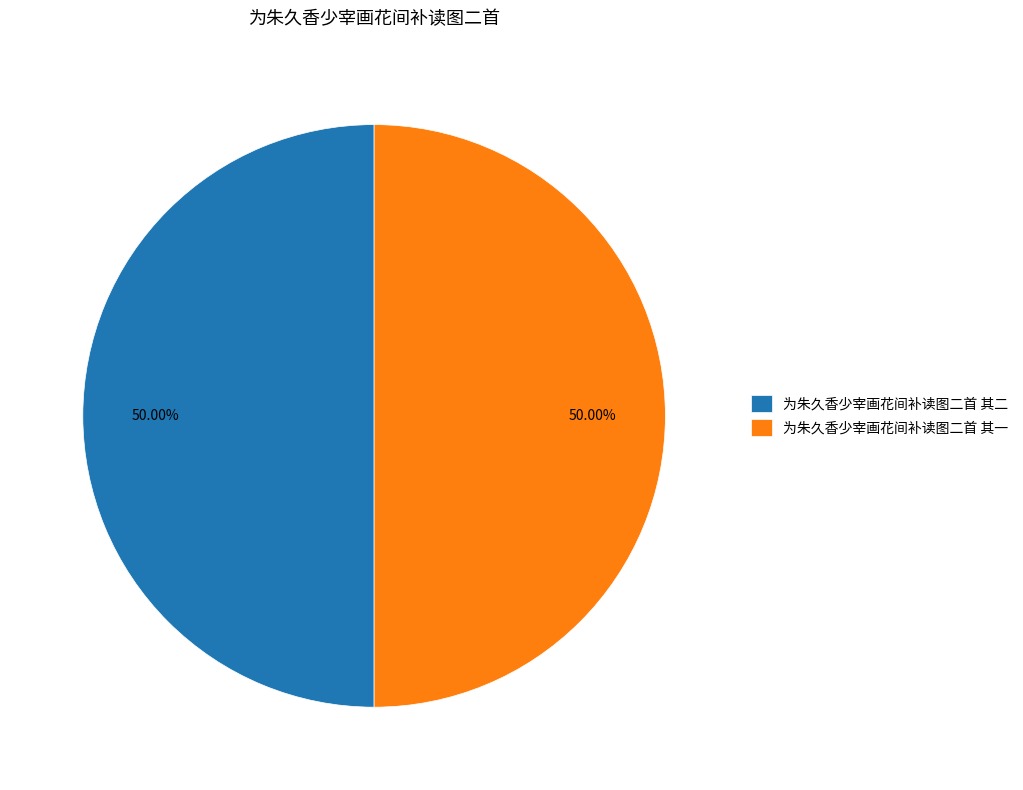

How many slices are in this pie chart?

2